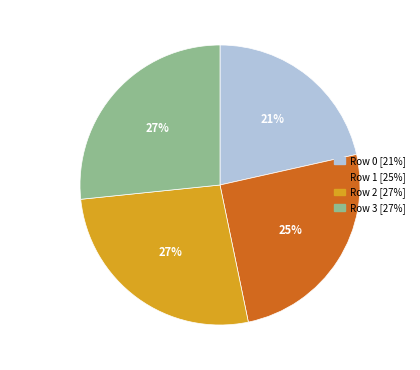

To the nearest percent, what portion does Row 0 represent?

21%